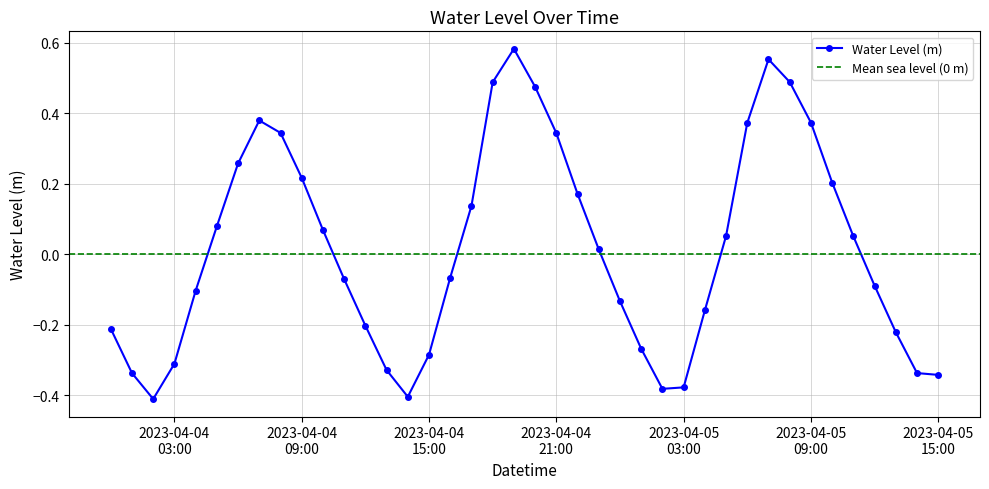

How many interior local peaks (higher than both neighbors) does the data have?

3